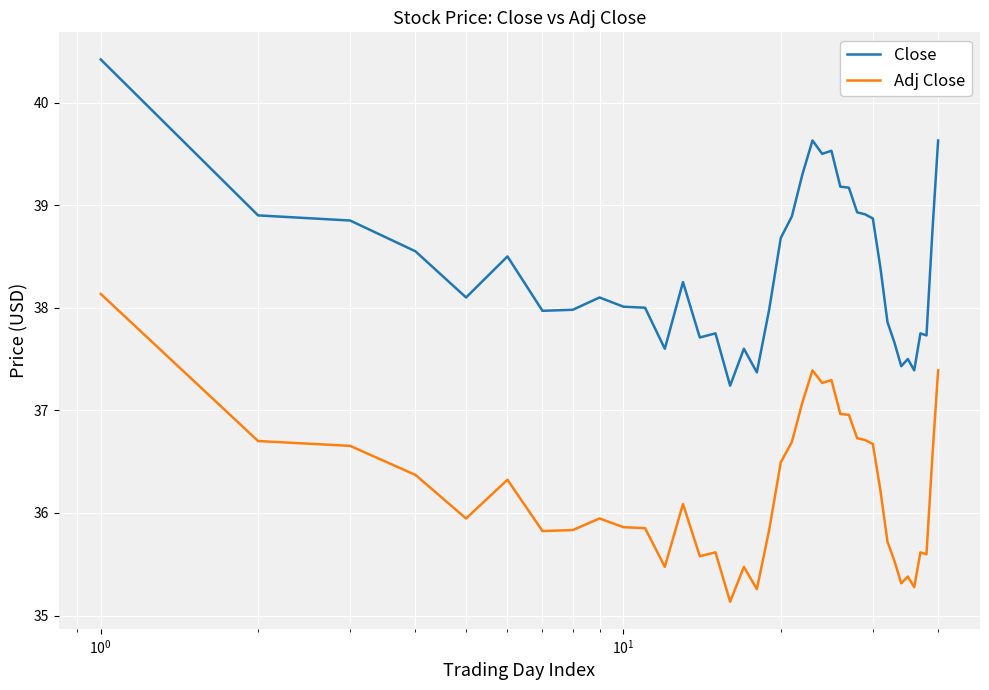

Which series has the largest total across all categories?

Close